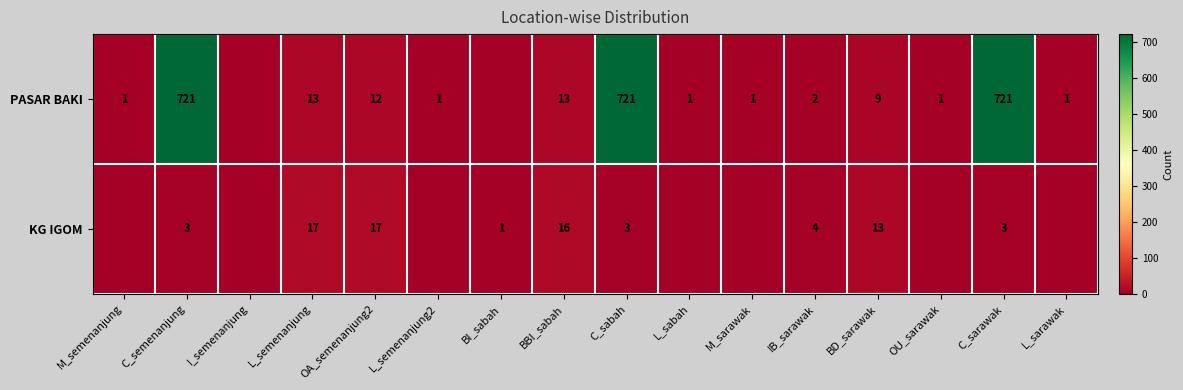

How many series are shown in this chart?

2